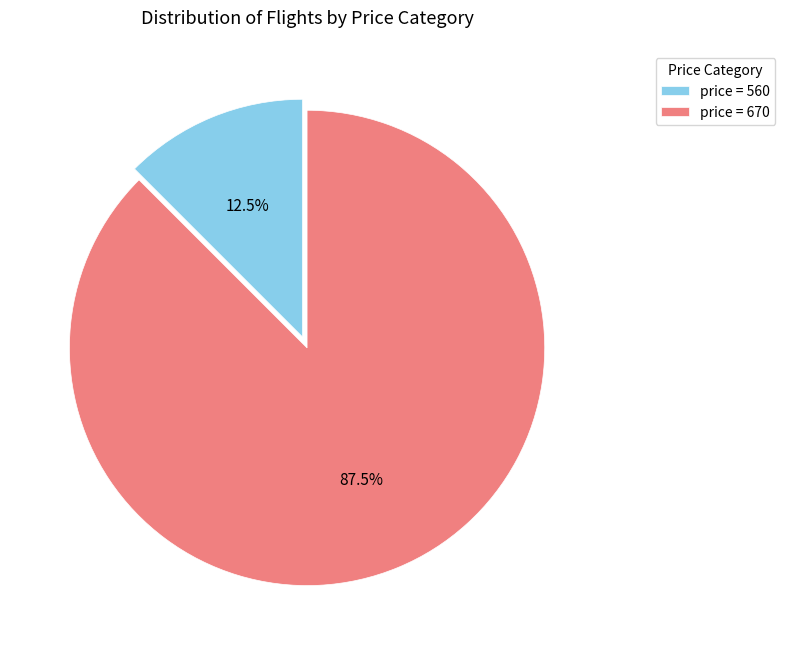

Which slice represents more than half of the pie?

price = 670